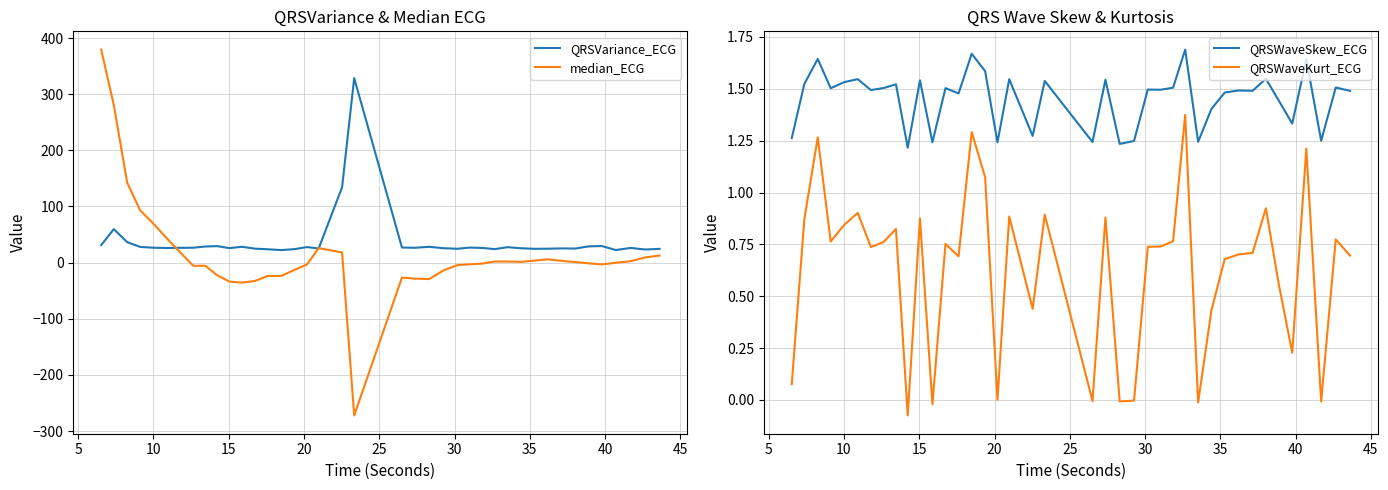

What is the highest value of the median_ECG series?

379.4